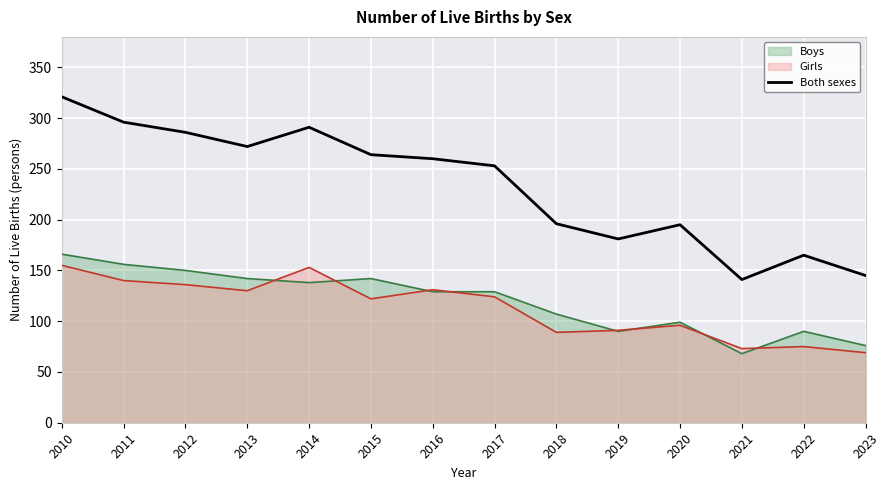

Where is the data nearest to the value 231?

2017